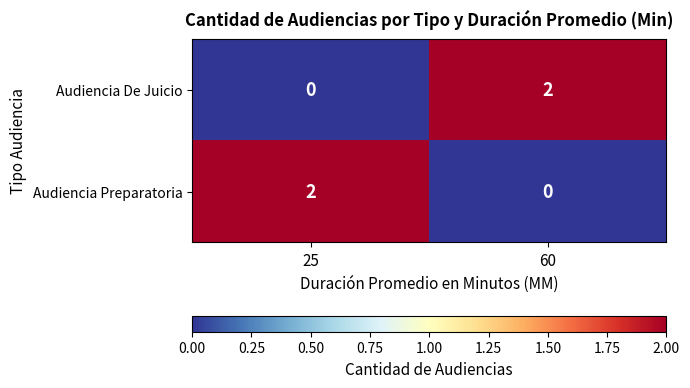

Count the number of categories in the chart.

2